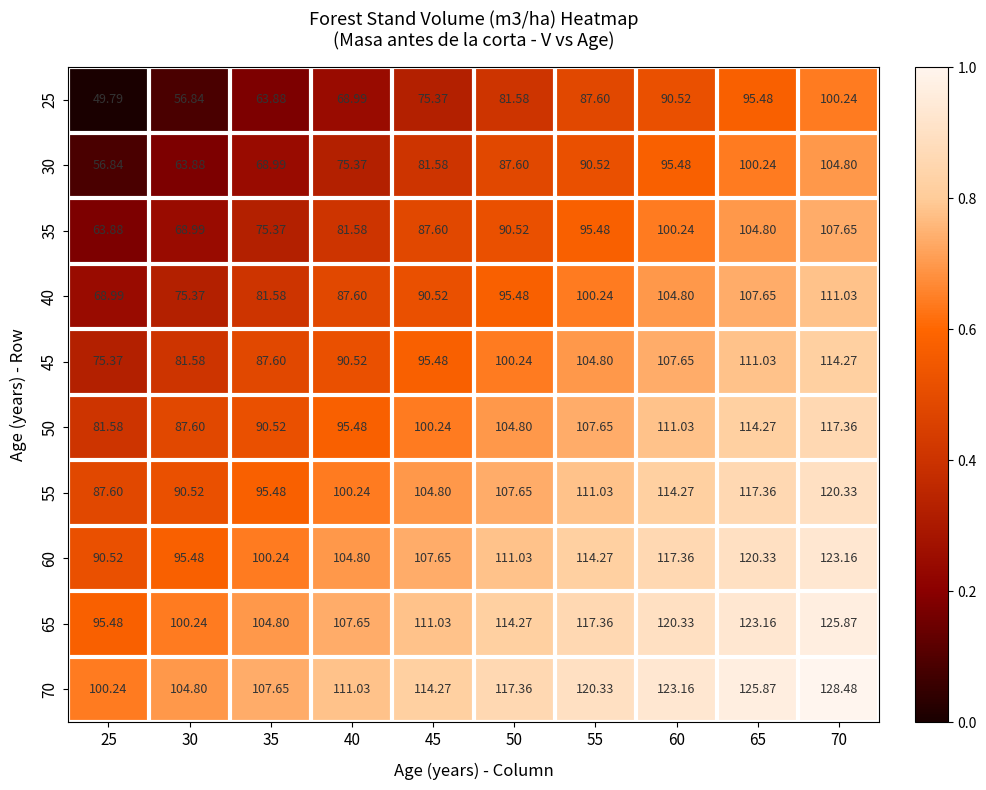

Is the value of 45 at 50 greater than the value of 50 at 60?

No